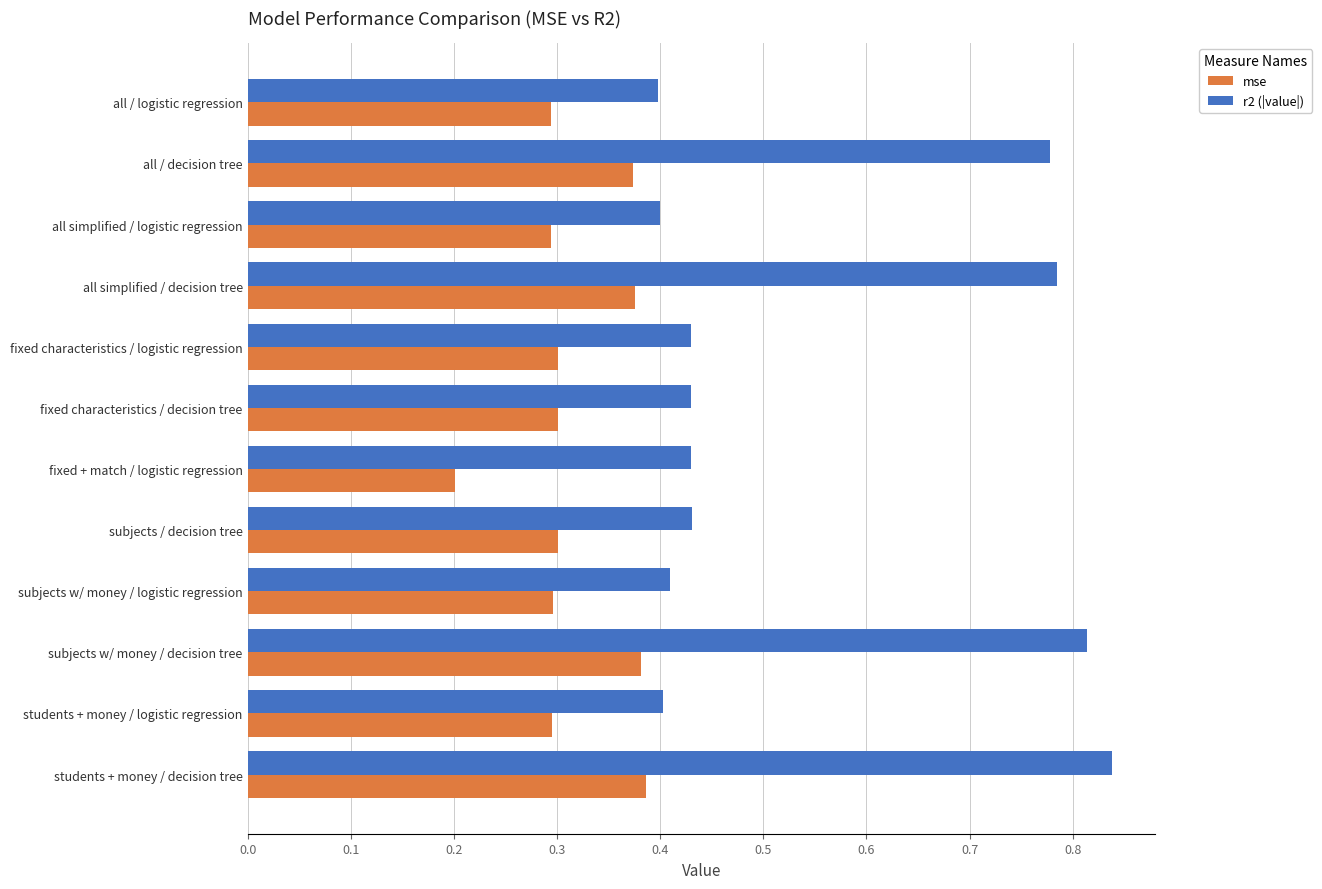

Which series has the widest spread of values?

r2 (|value|)